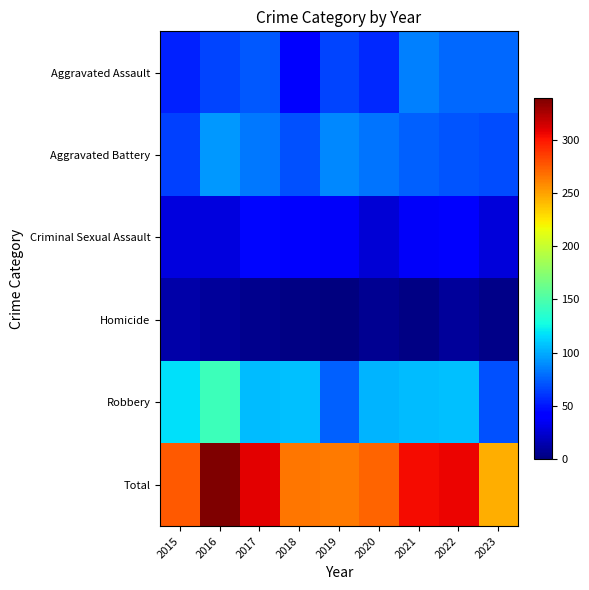

Which series has the widest spread of values?

Total